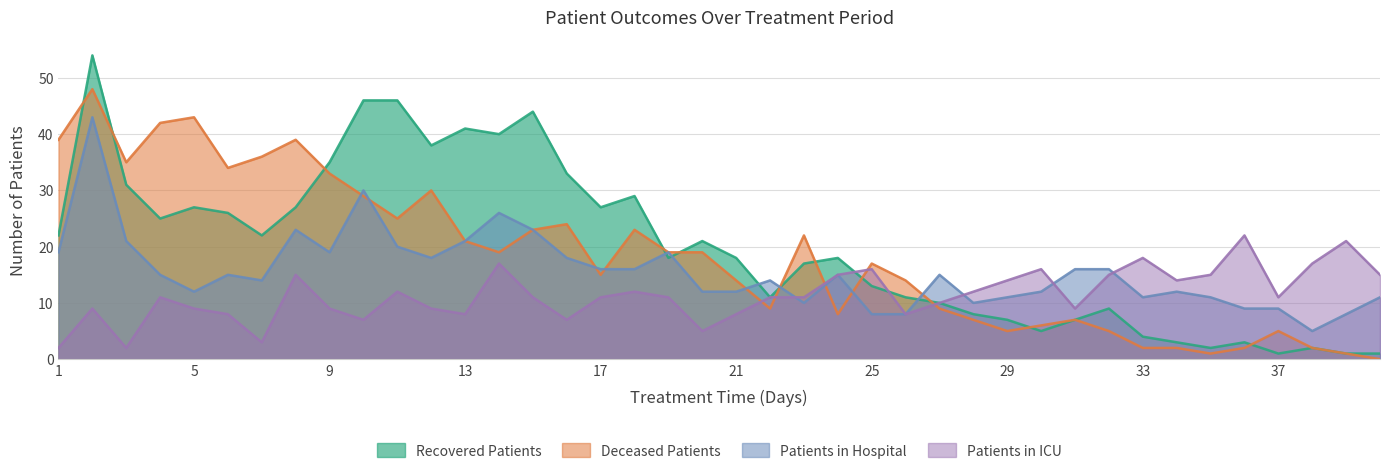

Reading left to right, transcribe all the data shown in this chart.

recovered_patients: 1=22	2=54	3=31	4=25	5=27	6=26	7=22	8=27	9=35	10=46	11=46	12=38	13=41	14=40	15=44	16=33	17=27	18=29	19=18	20=21	21=18	22=11	23=17	24=18	25=13	26=11	27=10	28=8	29=7	30=5	31=7	32=9	33=4	34=3	35=2	36=3	37=1	38=2	39=1	40=1
deceased_patients: 1=39	2=48	3=35	4=42	5=43	6=34	7=36	8=39	9=33	10=29	11=25	12=30	13=21	14=19	15=23	16=24	17=15	18=23	19=19	20=19	21=14	22=9	23=22	24=8	25=17	26=14	27=9	28=7	29=5	30=6	31=7	32=5	33=2	34=2	35=1	36=2	37=5	38=2	39=1	40=0
patients_in_hospital: 1=19	2=43	3=21	4=15	5=12	6=15	7=14	8=23	9=19	10=30	11=20	12=18	13=21	14=26	15=23	16=18	17=16	18=16	19=19	20=12	21=12	22=14	23=10	24=15	25=8	26=8	27=15	28=10	29=11	30=12	31=16	32=16	33=11	34=12	35=11	36=9	37=9	38=5	39=8	40=11
patients_in_icu: 1=2	2=9	3=2	4=11	5=9	6=8	7=3	8=15	9=9	10=7	11=12	12=9	13=8	14=17	15=11	16=7	17=11	18=12	19=11	20=5	21=8	22=11	23=11	24=15	25=16	26=8	27=10	28=12	29=14	30=16	31=9	32=15	33=18	34=14	35=15	36=22	37=11	38=17	39=21	40=15